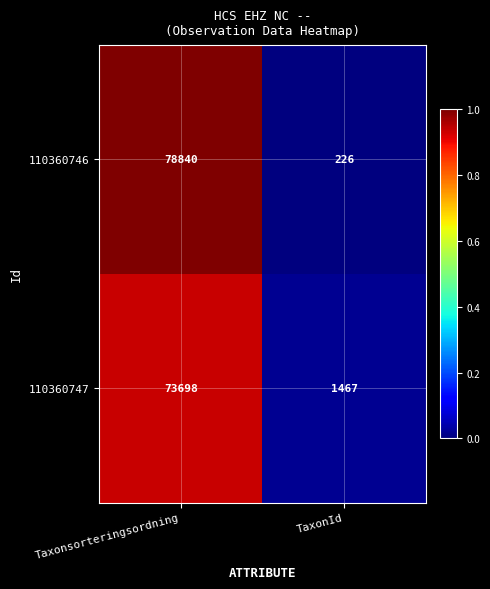

What is the sum of all 110360747 values?

75165